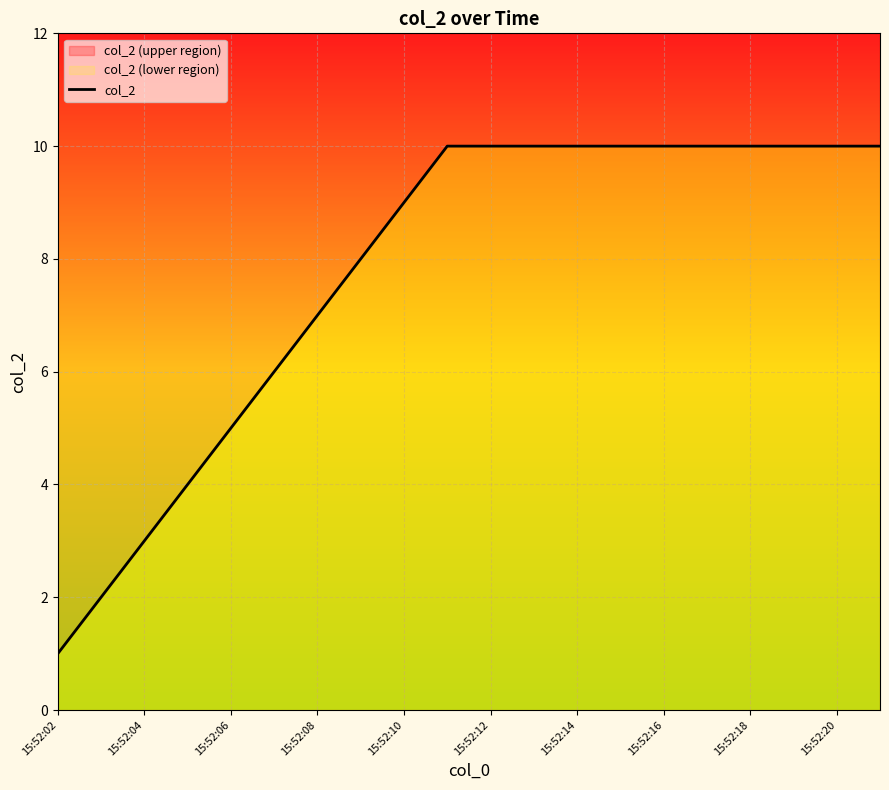

How many distinct data groups are displayed?

1